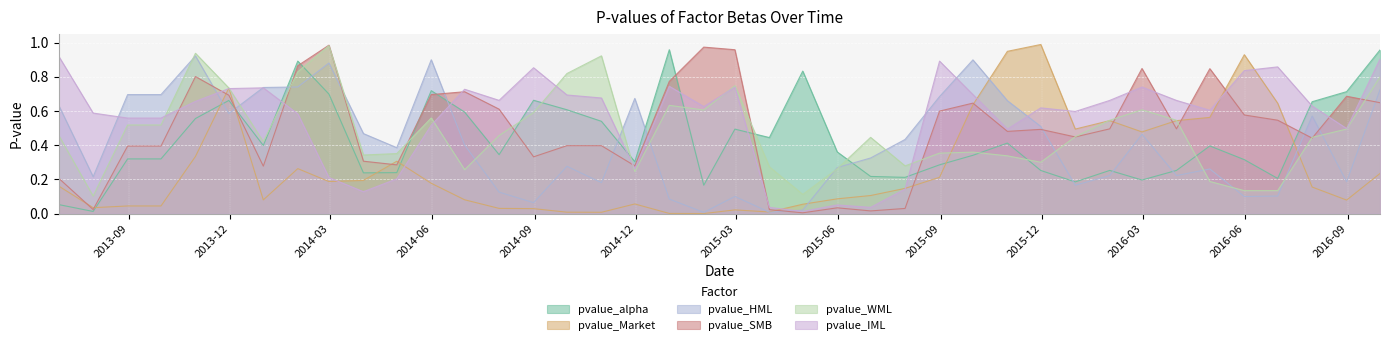

Which series has the largest total across all categories?

pvalue_IML